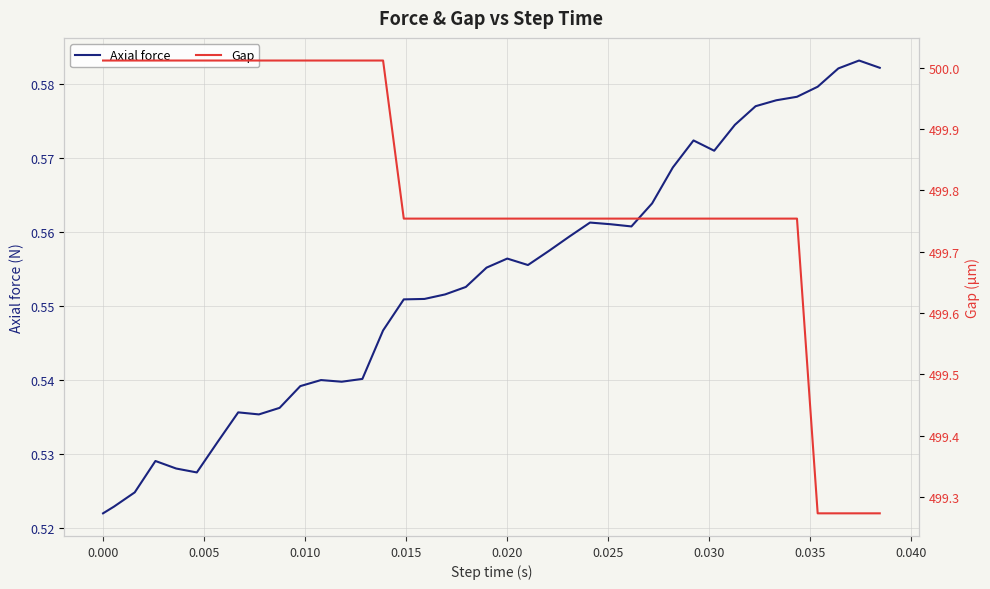

Reading right to left, what are all the values shown in this chart?

Axial force: 0.6	0.6	0.6	0.6	0.6	0.6	0.6	0.6	0.6	0.6	0.6	0.6	0.6	0.6	0.6	0.6	0.6	0.6	0.6	0.6	0.6	0.6	0.6	0.6	0.5	0.5	0.5	0.5	0.5	0.5	0.5	0.5	0.5	0.5	0.5	0.5	0.5	0.5	0.5
Gap: 499.3	499.3	499.3	499.3	499.8	499.8	499.8	499.8	499.8	499.8	499.8	499.8	499.8	499.8	499.8	499.8	499.8	499.8	499.8	499.8	499.8	499.8	499.8	499.8	500.0	500.0	500.0	500.0	500.0	500.0	500.0	500.0	500.0	500.0	500.0	500.0	500.0	500.0	500.0